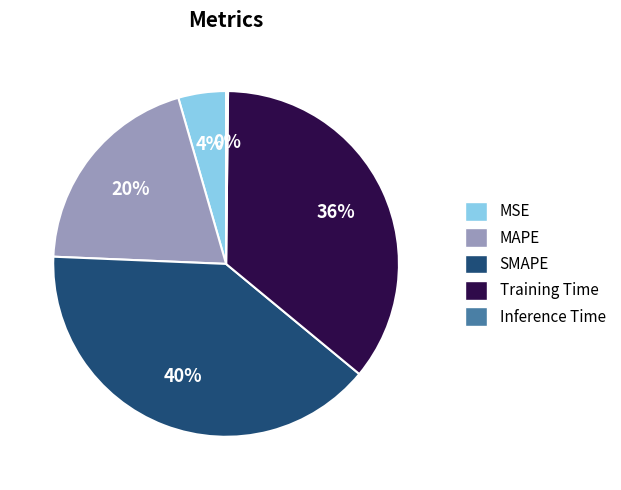

Which has a higher value, Training Time or SMAPE?

SMAPE